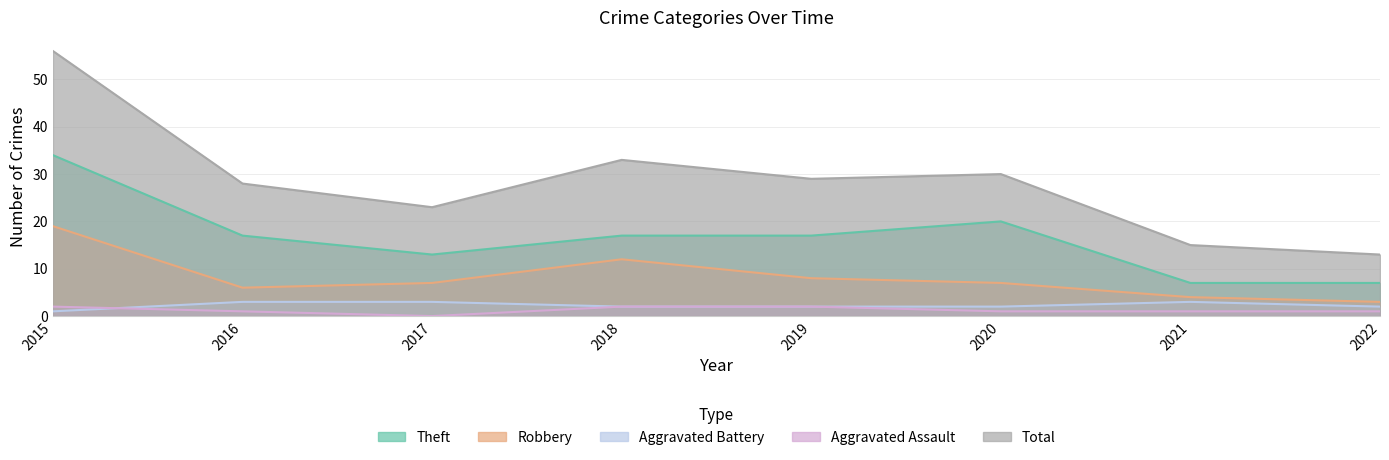

What is the sum of the Theft values at 2018 and 2016?

34